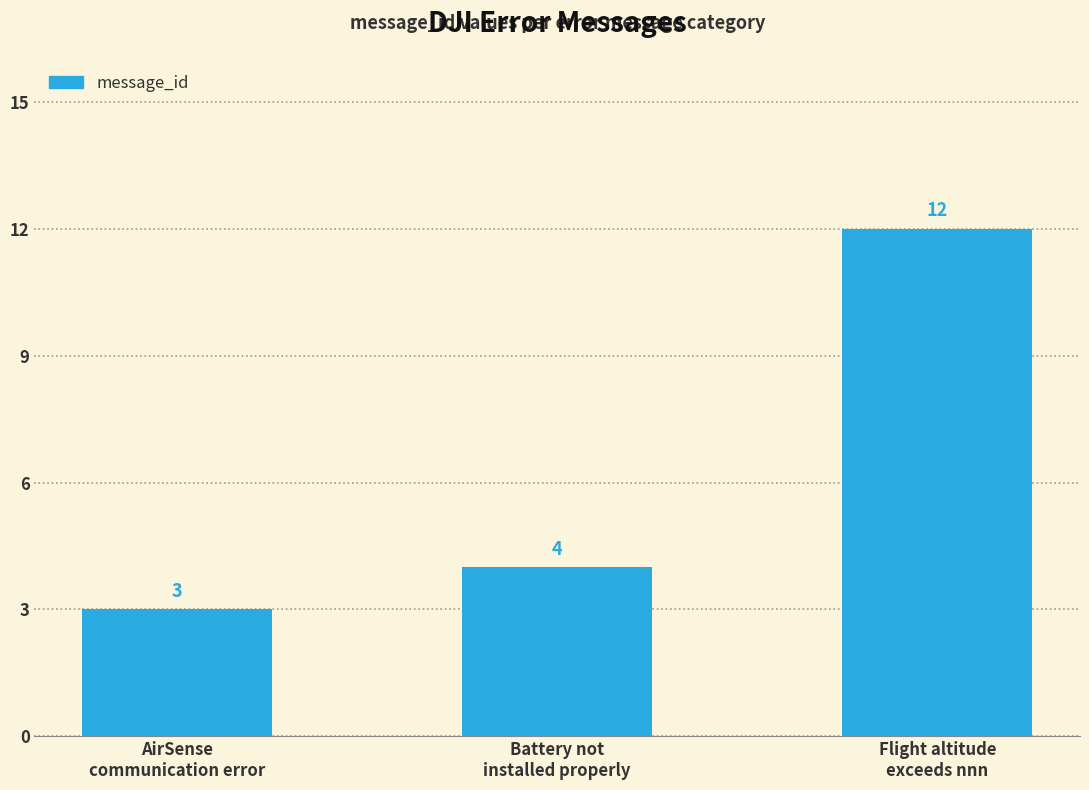

How many values are between 3 and 12?

3